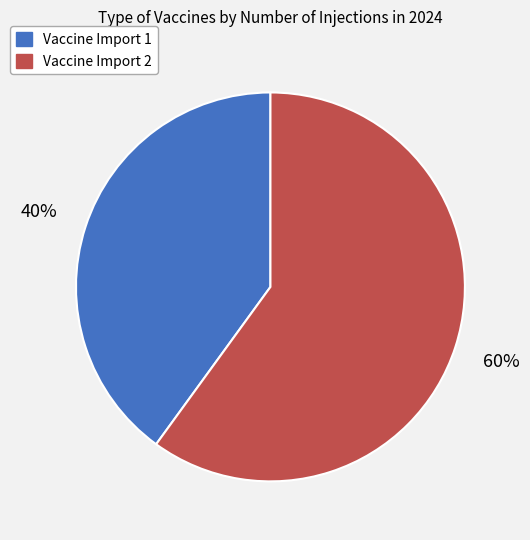

Which slice represents more than half of the pie?

Vaccine Import 2